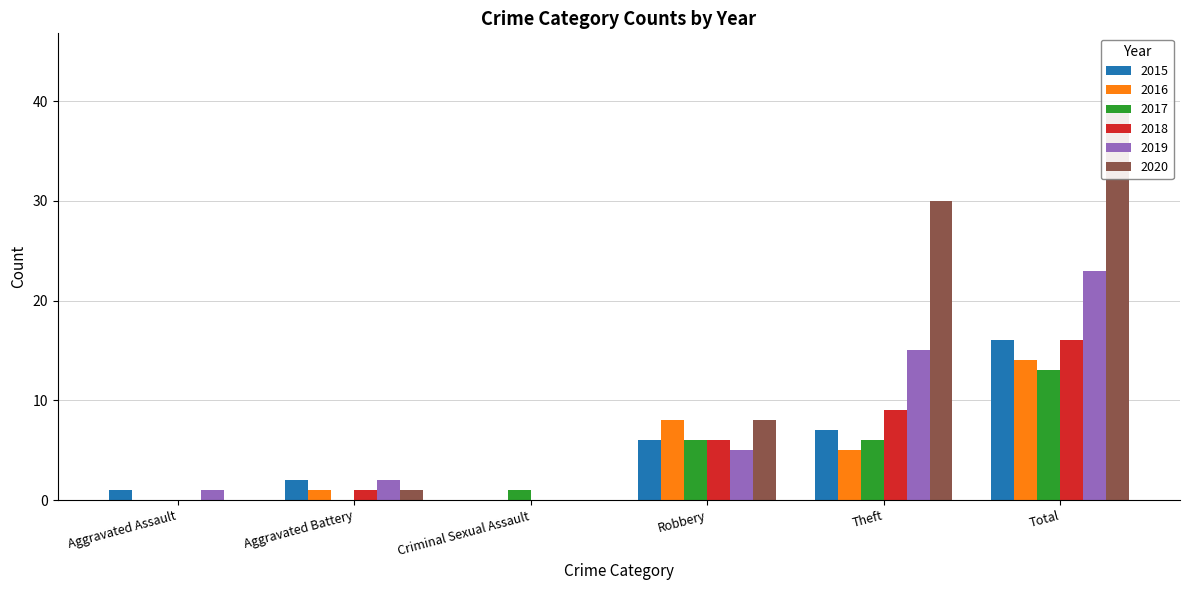

What is the sum of the 2018 values at Aggravated Battery and Aggravated Assault?

1